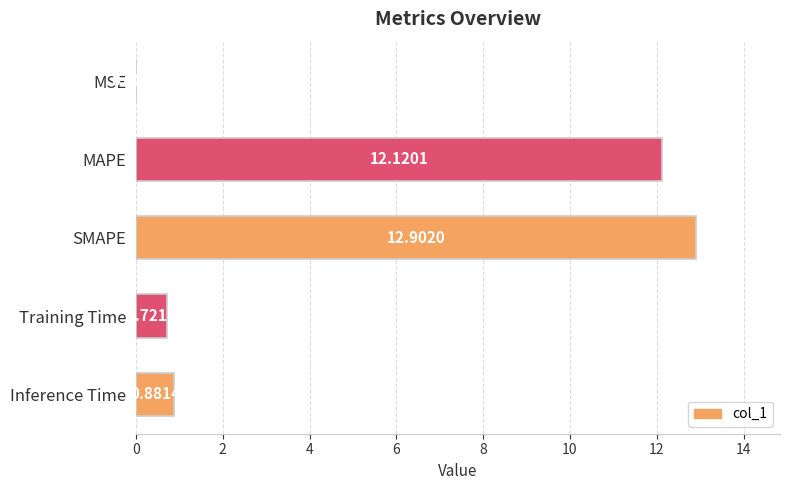

What is the sum of the values at Inference Time and MAPE?

13.0